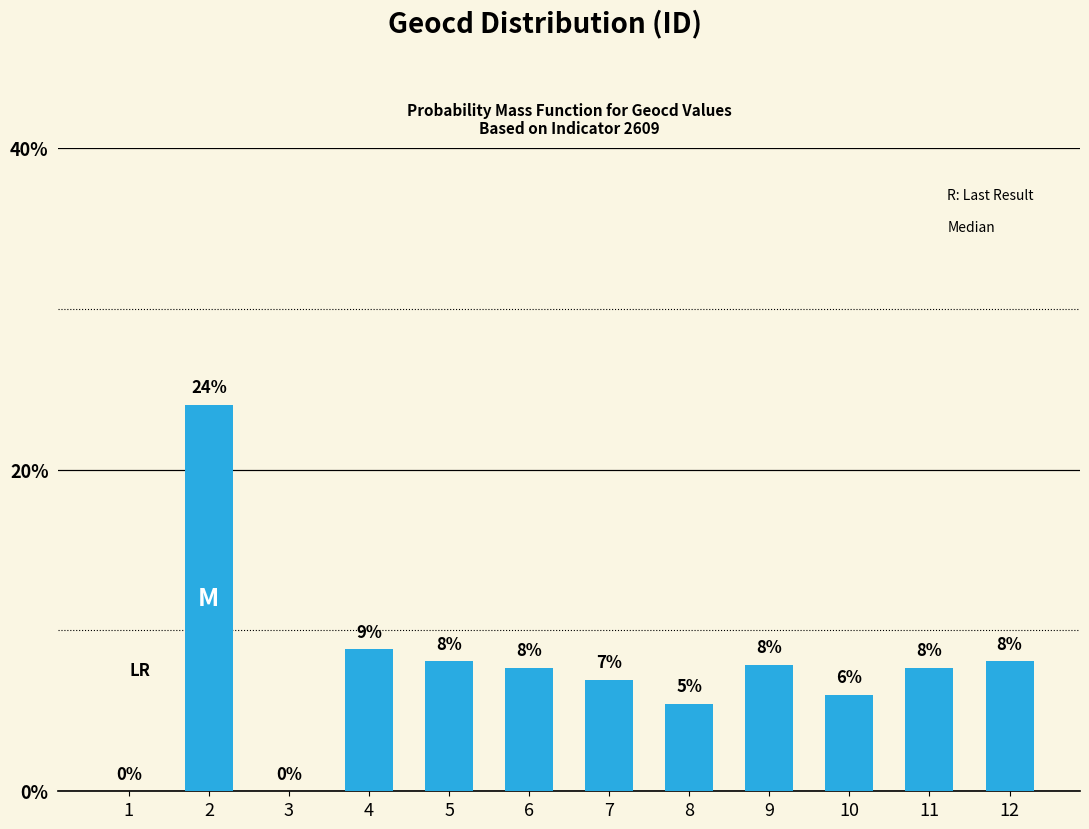

Is it true that the value at 5 is 8.1?

True